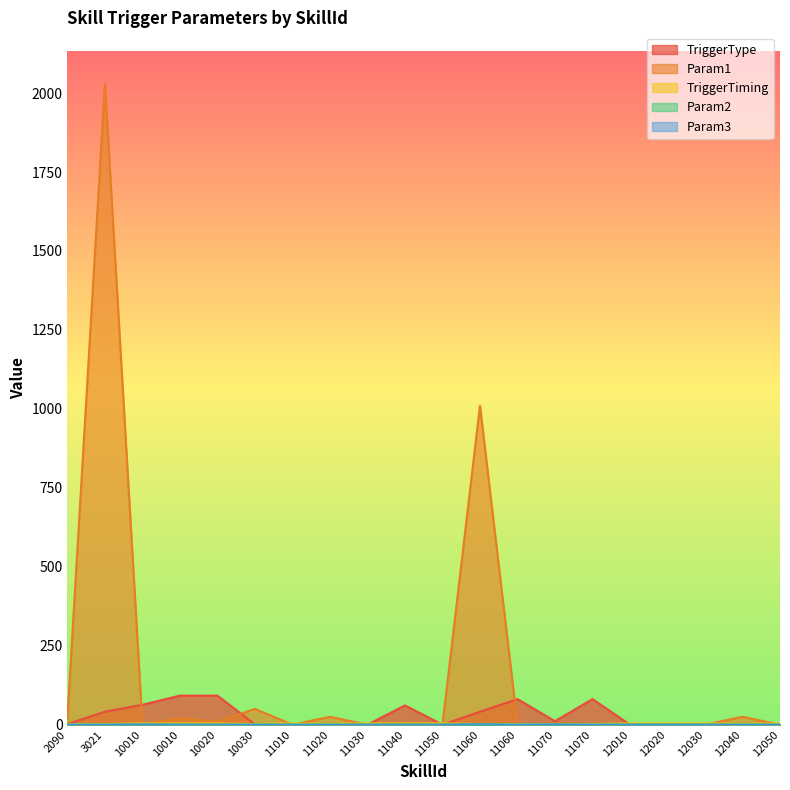

Reading right to left, extract all data points from this chart.

TriggerType: 0	1	0	0	0	81	11	81	41	0	61	0	1	0	1	92	92	63	41	2
Param1: 0	25	0	0	0	3	4	1	1010	0	3	0	25	0	50	10	20	1	2030	20
TriggerTiming: 4	2	4	4	4	2	2	2	2	4	4	4	2	4	2	4	4	4	2	2
Param2: 0	0	0	0	0	0	0	0	1	0	0	0	0	0	0	0	0	0	0	0
Param3: 0	0	0	0	0	0	1	0	1	0	0	0	0	0	0	0	0	1	0	0